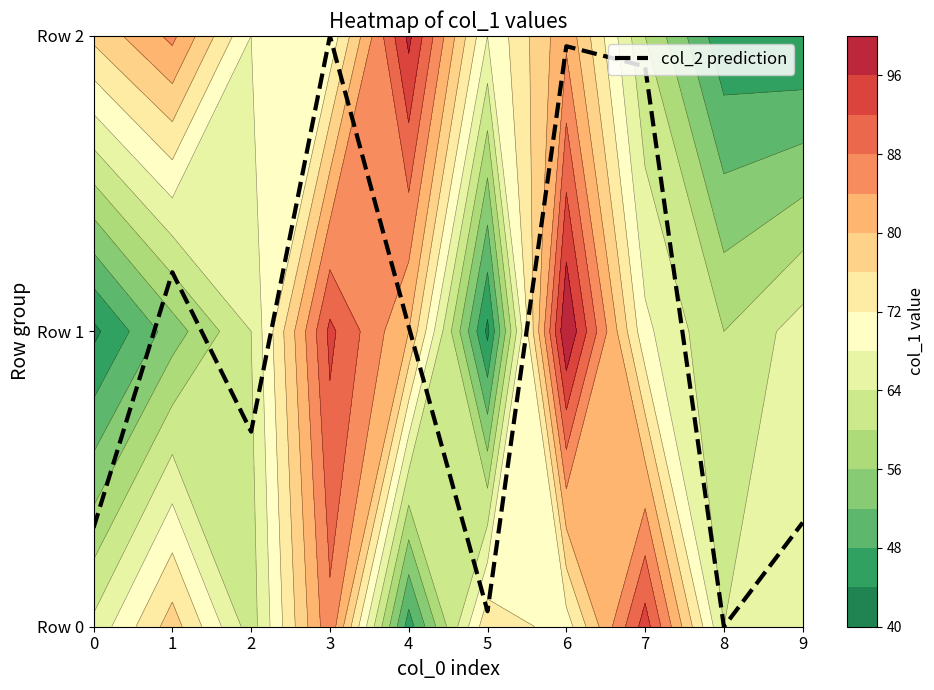

Which label corresponds to the largest value in the chart?

3